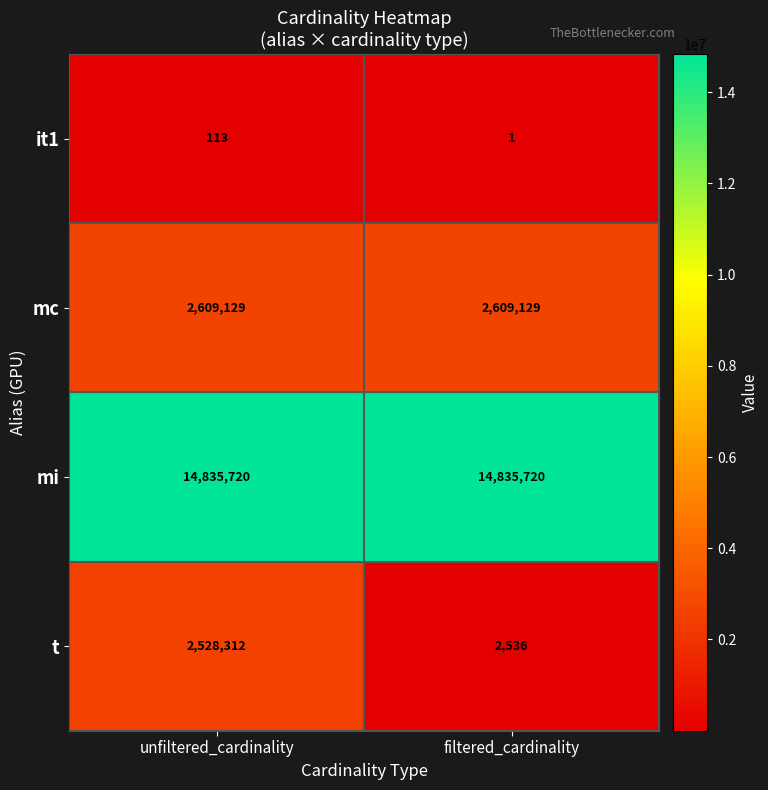

Reading right to left, what are all the values shown in this chart?

it1: filtered_cardinality=1	unfiltered_cardinality=113
mc: filtered_cardinality=2609129	unfiltered_cardinality=2609129
mi: filtered_cardinality=14835720	unfiltered_cardinality=14835720
t: filtered_cardinality=2536	unfiltered_cardinality=2528312